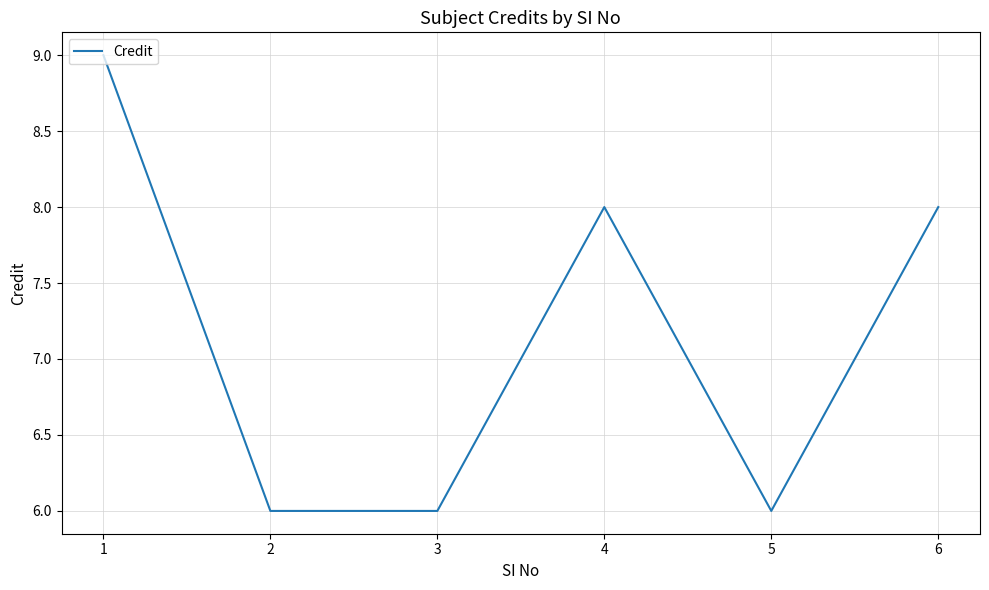

True or false: the data shows 3 at 3.

False